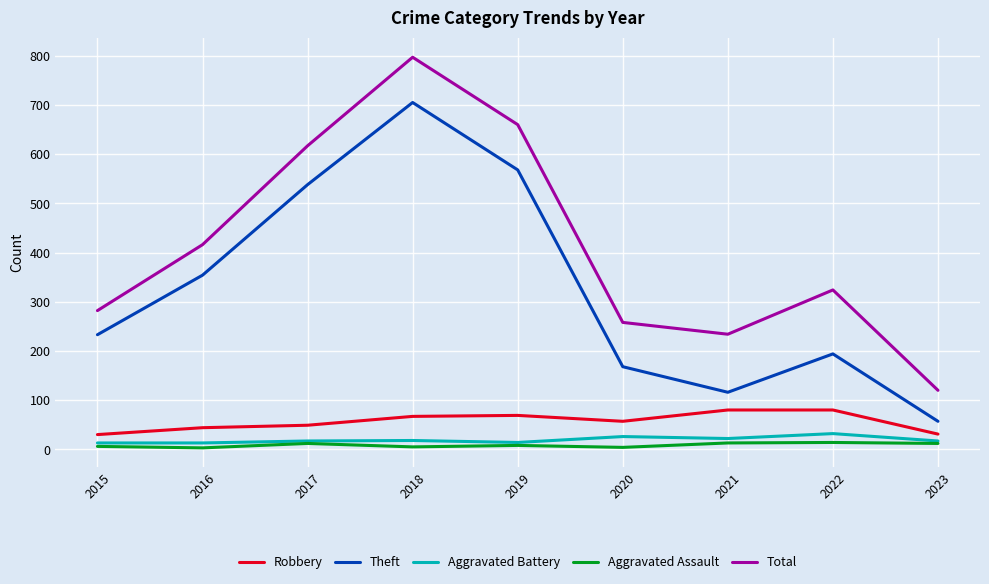

Which series has the largest total across all categories?

Total